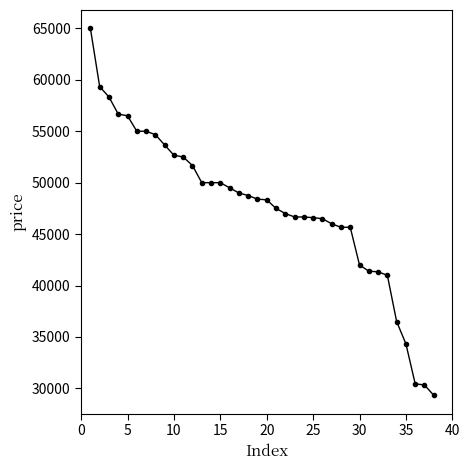

What is the sum of all values?

1809925